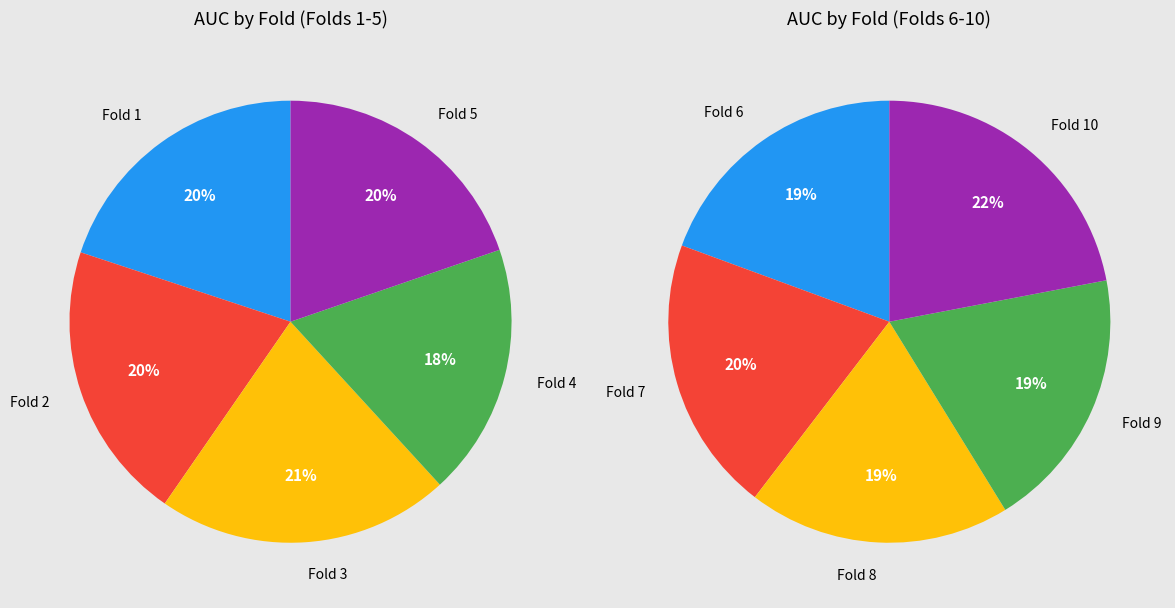

Is Fold 3 the majority of the pie?

No